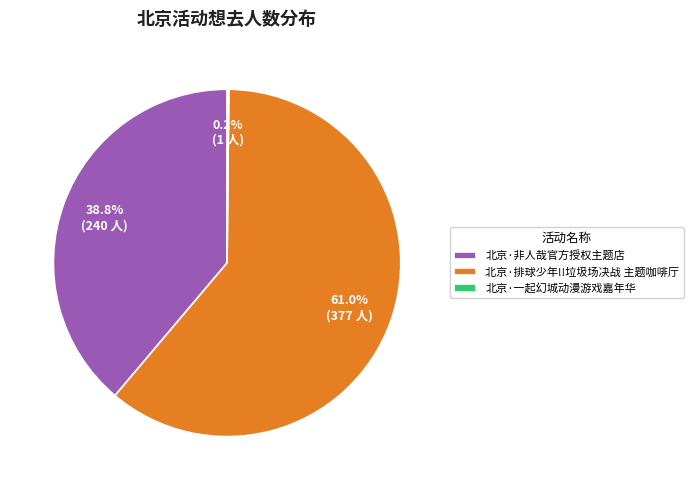

To the nearest percent, what is the combined percentage of 北京·非人哉官方授权主题店 and 北京·排球少年!!垃圾场决战 主题咖啡厅?

100%